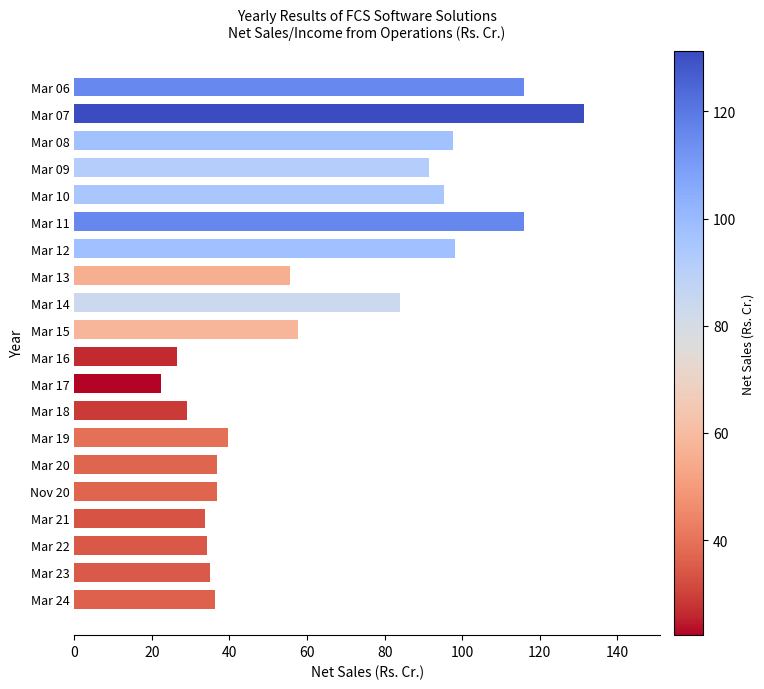

Approximately how many times larger is the value at Mar 19 compared to Mar 06?

0.3